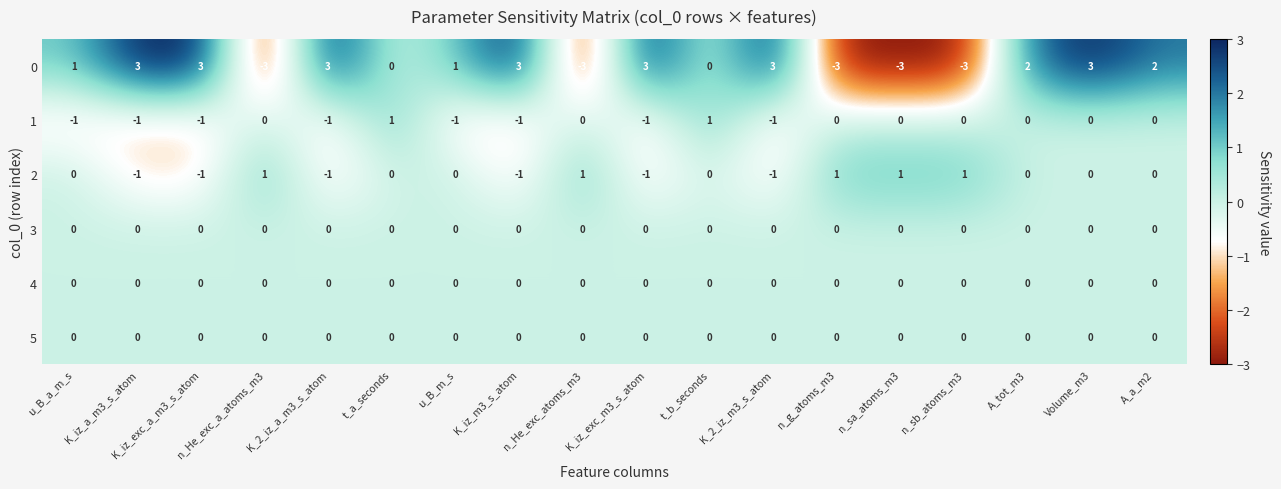

What is the difference between the maximum and minimum values in the 0 series?

6